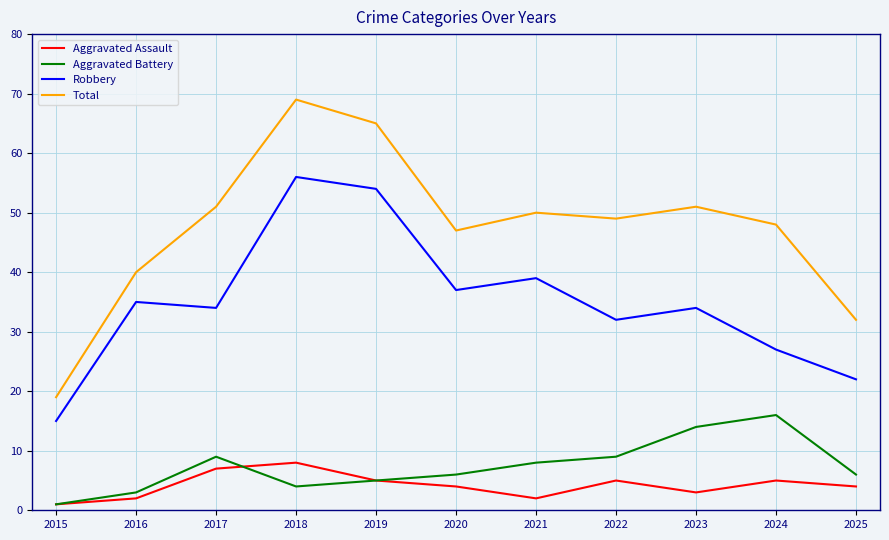

At which category does Aggravated Assault reach its first local peak?

2018